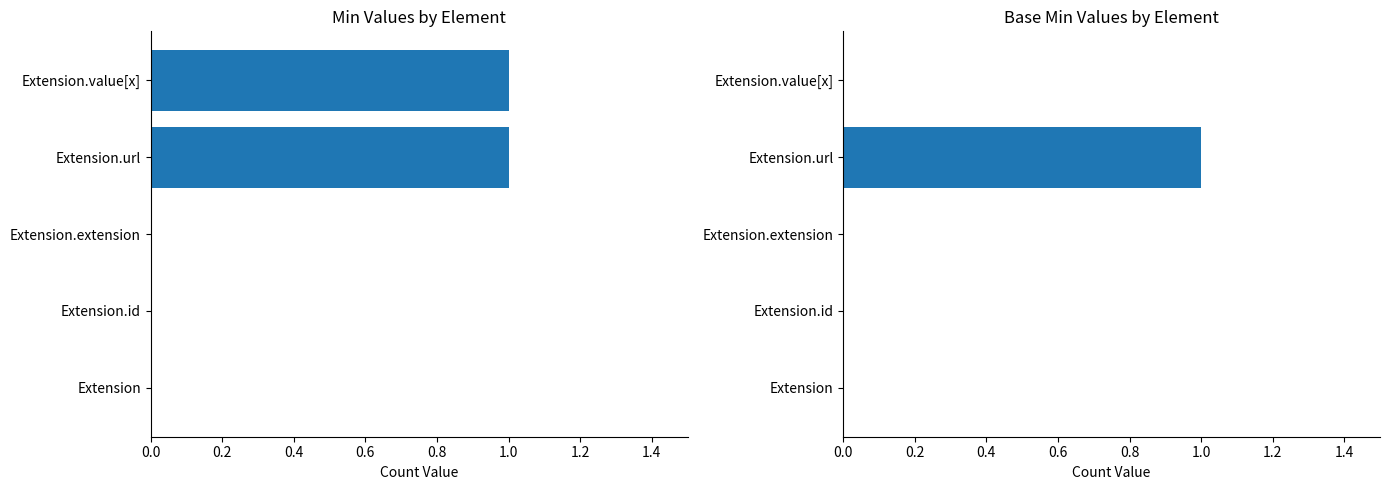

At how many categories does at least one series exceed 0?

2